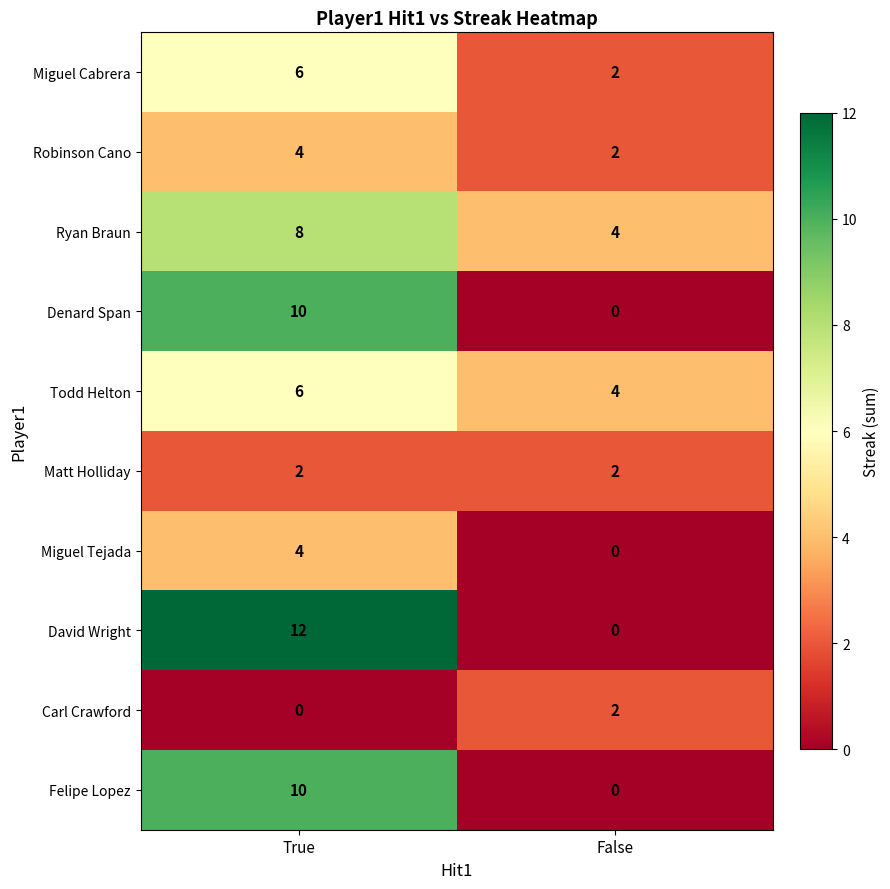

Is it true that Miguel Tejada equals 0 at False?

True